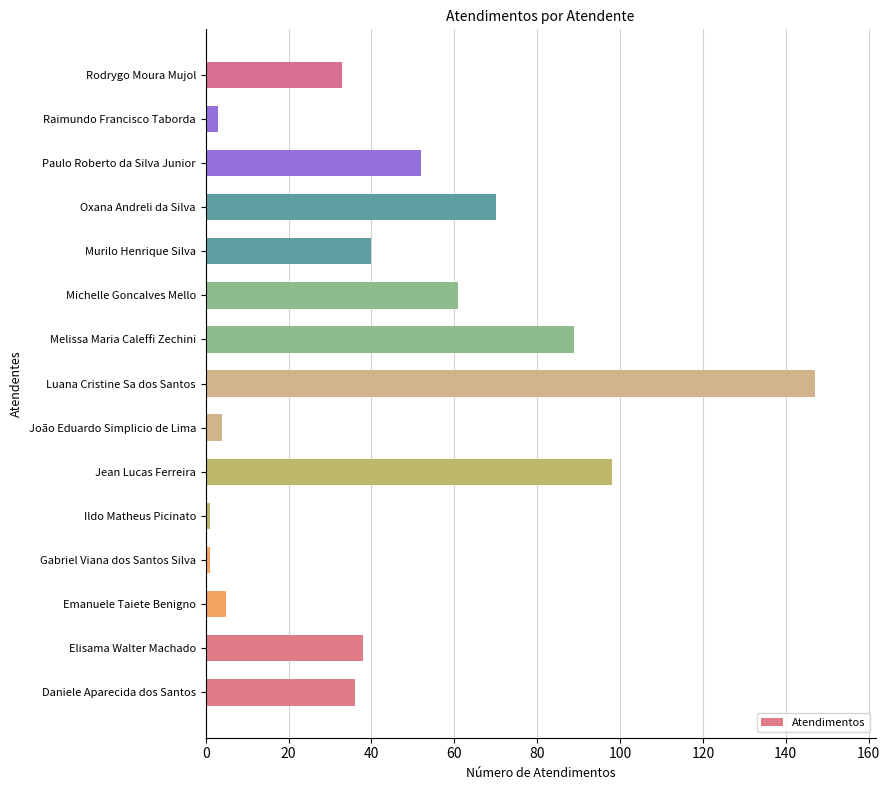

Is it true that the value at Jean Lucas Ferreira is 149?

False